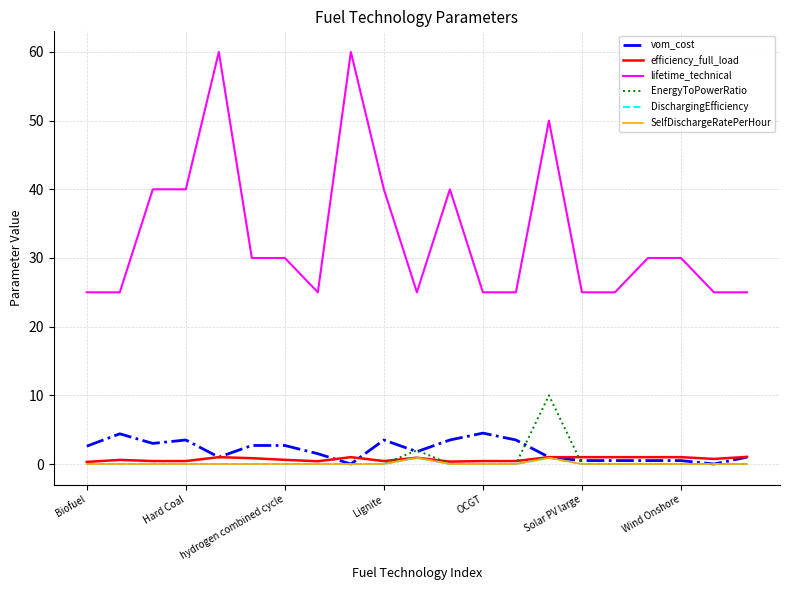

List the labels in order of DischargingEfficiency value, smallest first.

Biofuel, Hard Coal, hydrogen combined cycle, Lignite, OCGT, Solar PV large, Wind Onshore, 7, 8, 9, 11, 12, 13, 15, 16, 17, 18, 19, 20, 14, 10